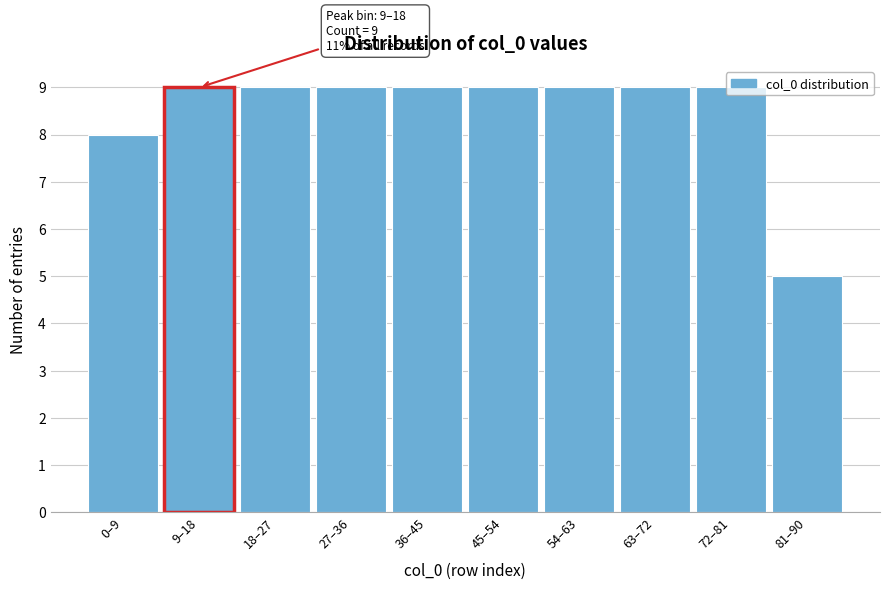

True or false: the data shows 13 at 54–63.

False